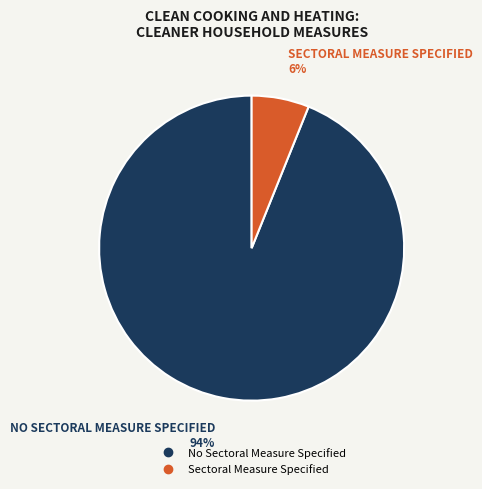

The Sectoral Measure Specified slice represents 6% of the pie. True or false?

True